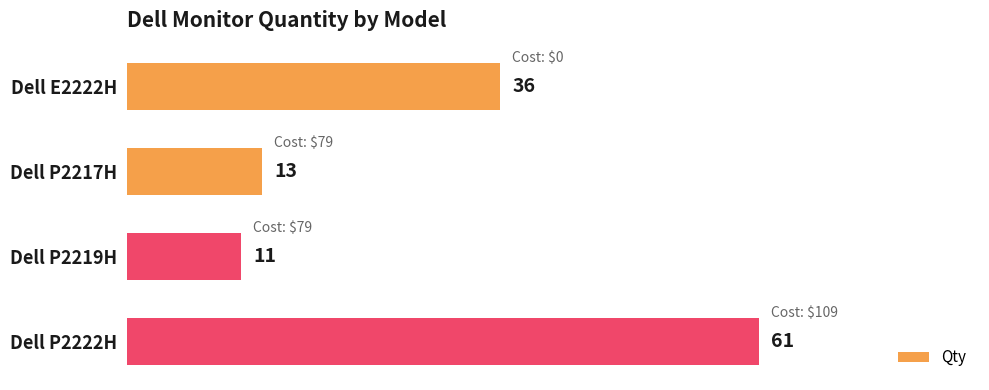

What is the difference between the maximum and minimum values?

50